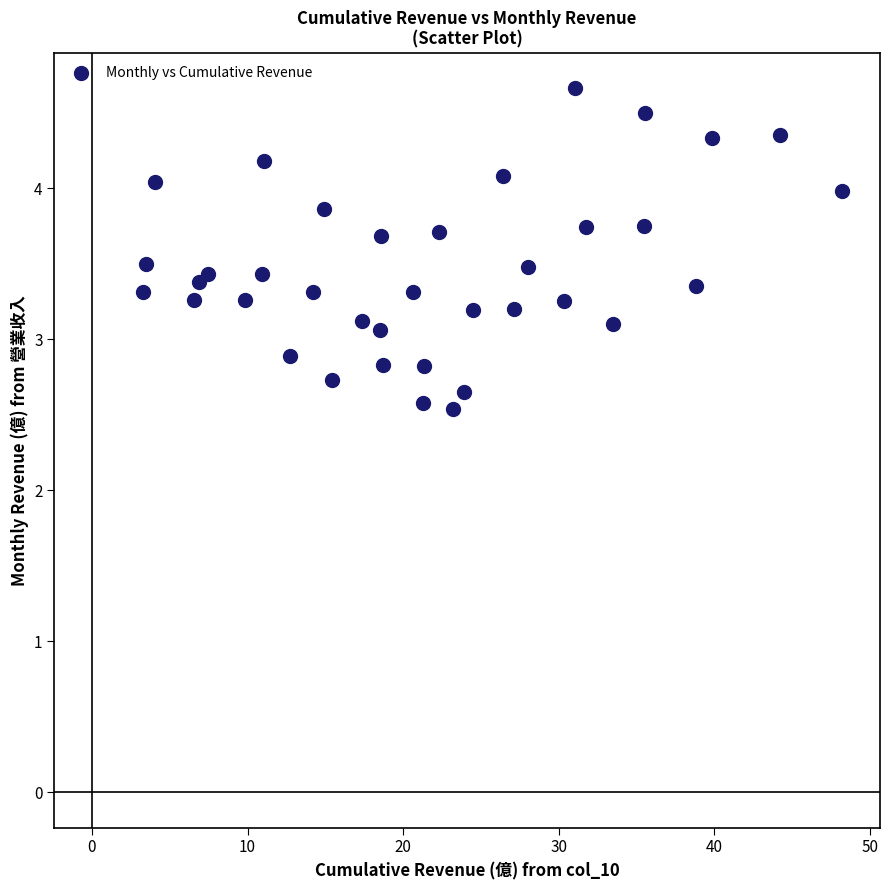

What is the range of X values (max minus min)?

44.9